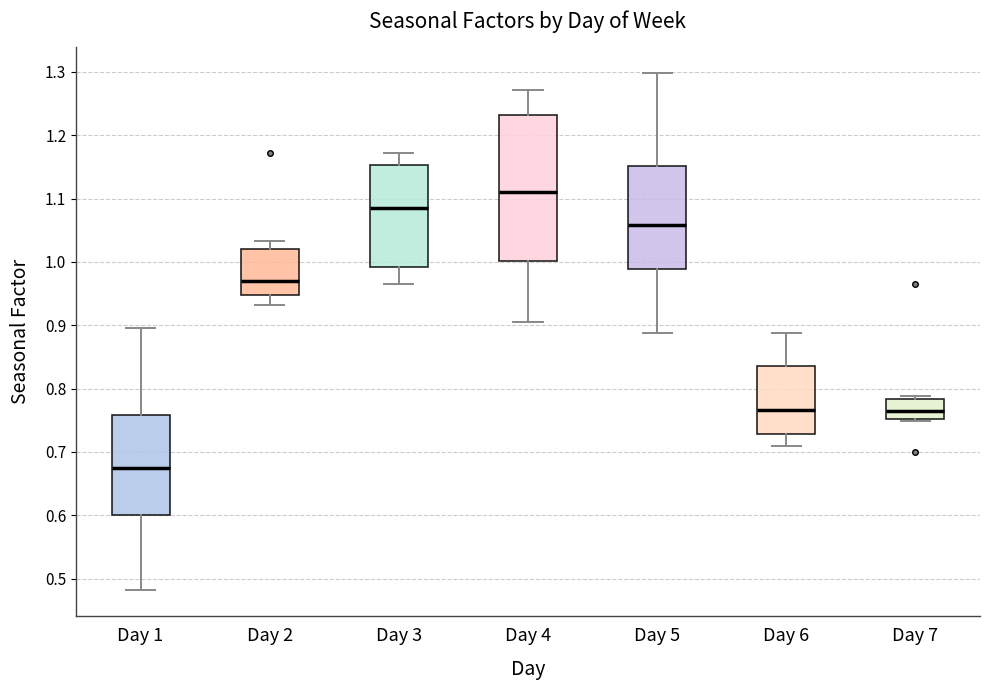

Which box's median line is the lowest?

Day 1